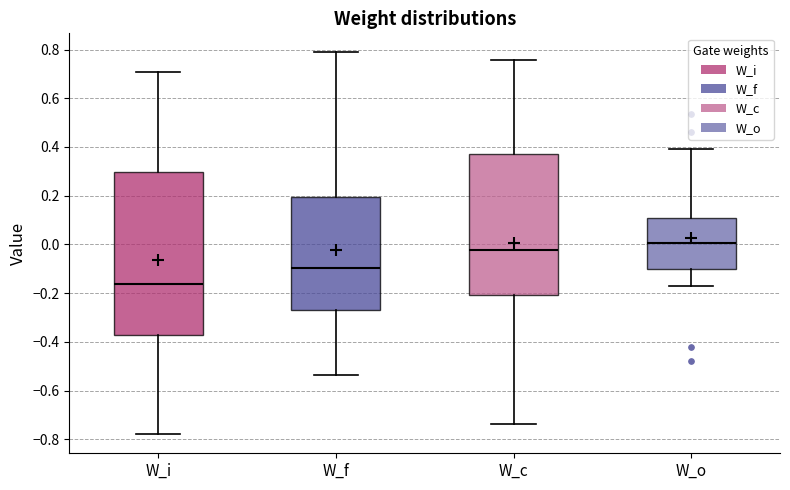

Reading left to right, transcribe this box plot: for each box, give where its median line is, the range the box spans, and where its two whiskers end, as read against the y-axis. The values are not printed on the chart, so give them approximately, as read against the axis.

W_i: median -0.16, box -0.38 to 0.30, whiskers -0.78 to 0.70
W_f: median -0.10, box -0.28 to 0.20, whiskers -0.54 to 0.78
W_c: median -0.02, box -0.20 to 0.38, whiskers -0.74 to 0.76
W_o: median 0.00, box -0.10 to 0.10, whiskers -0.18 to 0.38